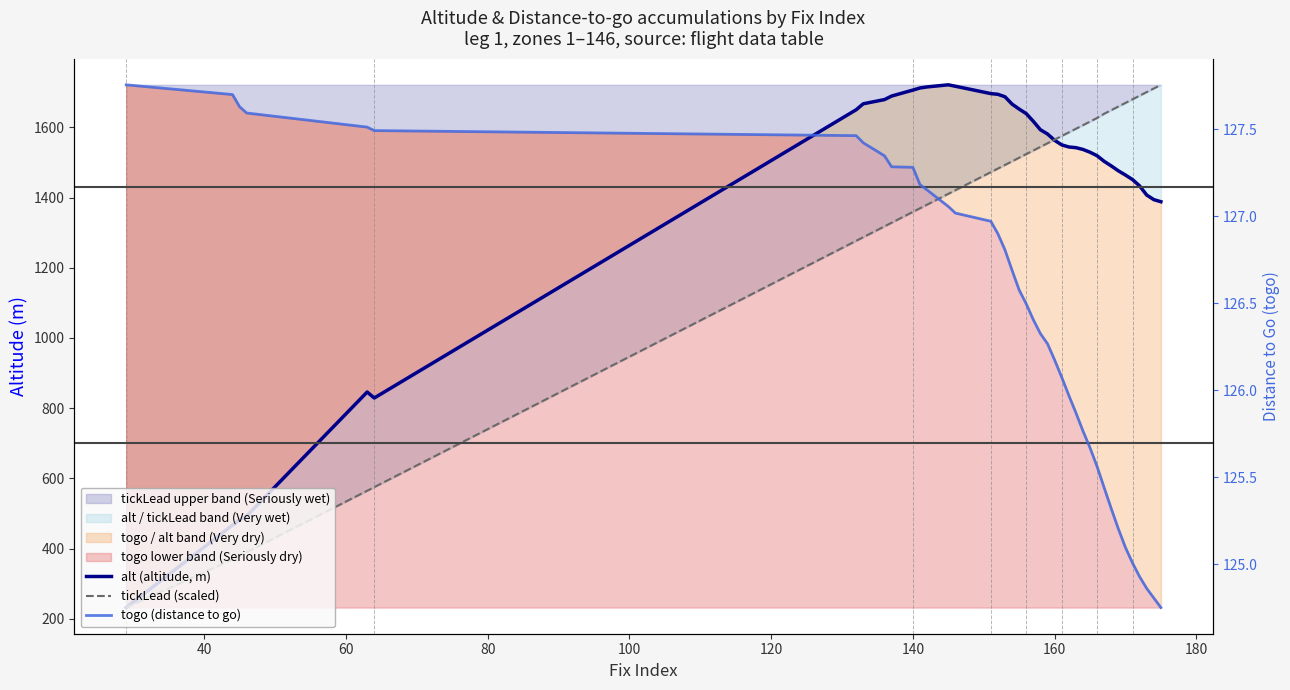

What is the total value across all series at 60?

989.2